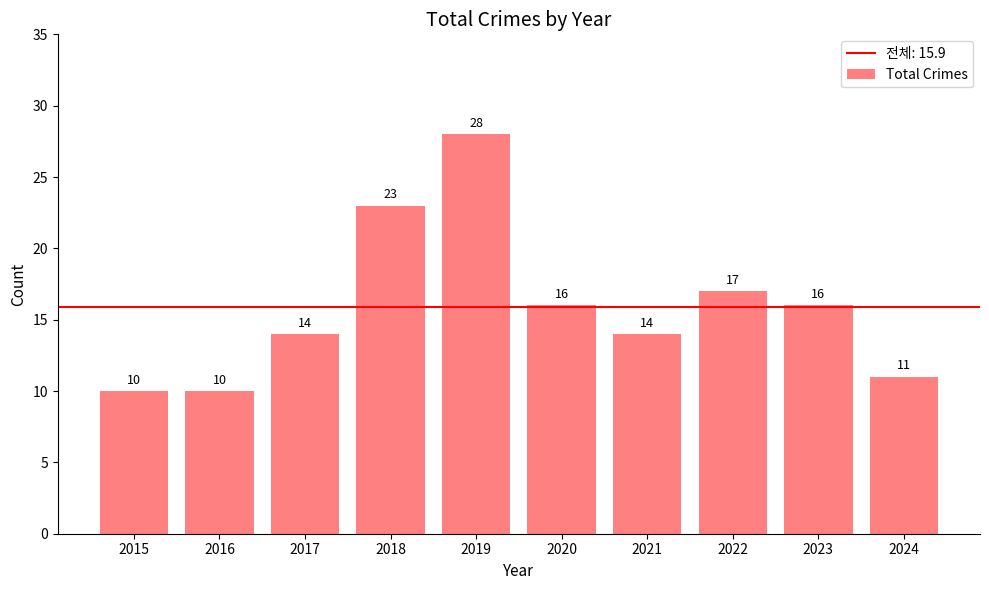

How many categories are shown in the chart?

10